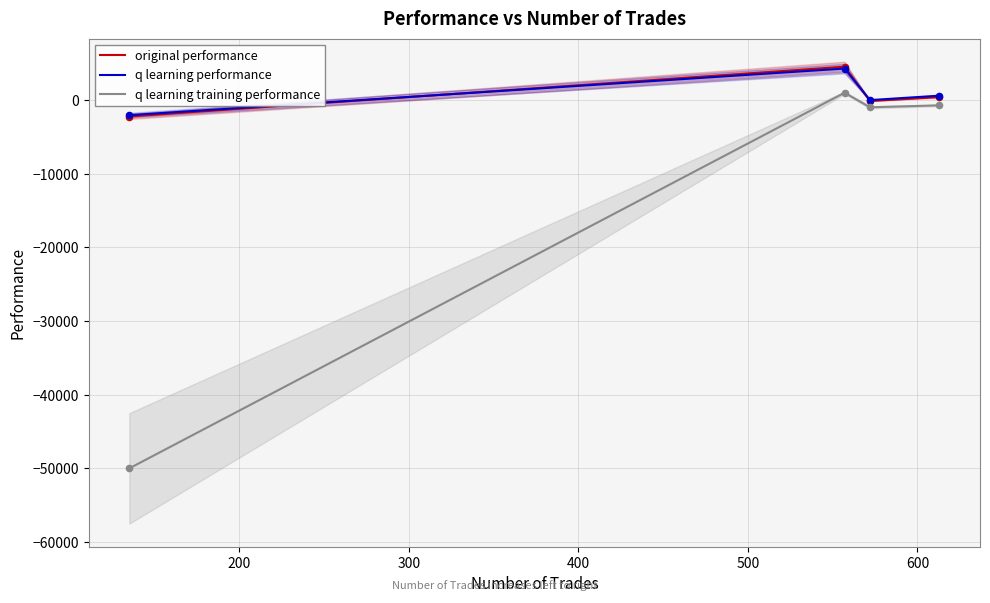

What is the highest value of the q learning performance series?

4282.0